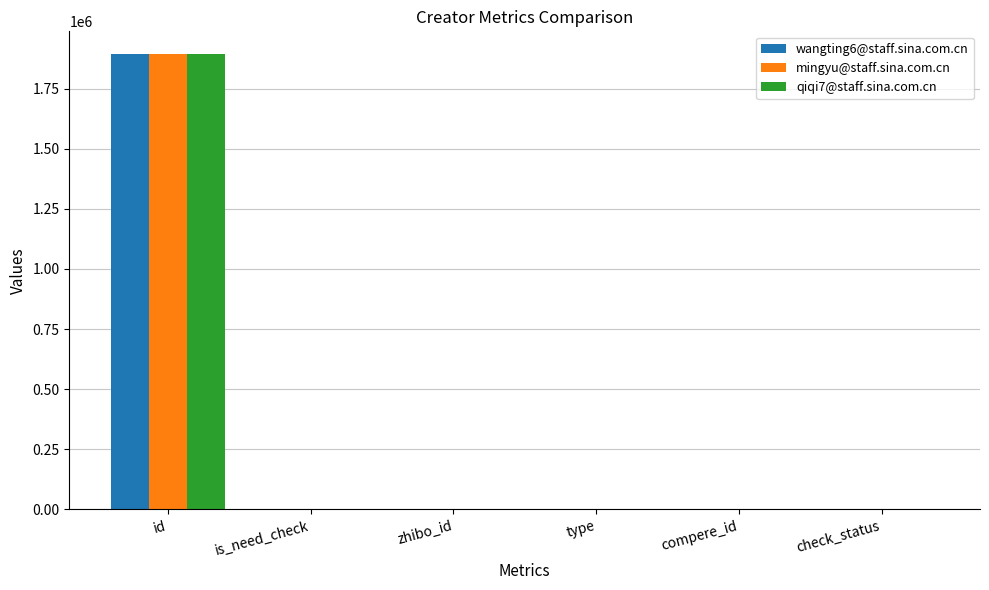

What is the sum of all mingyu@staff.sina.com.cn values?

1894057